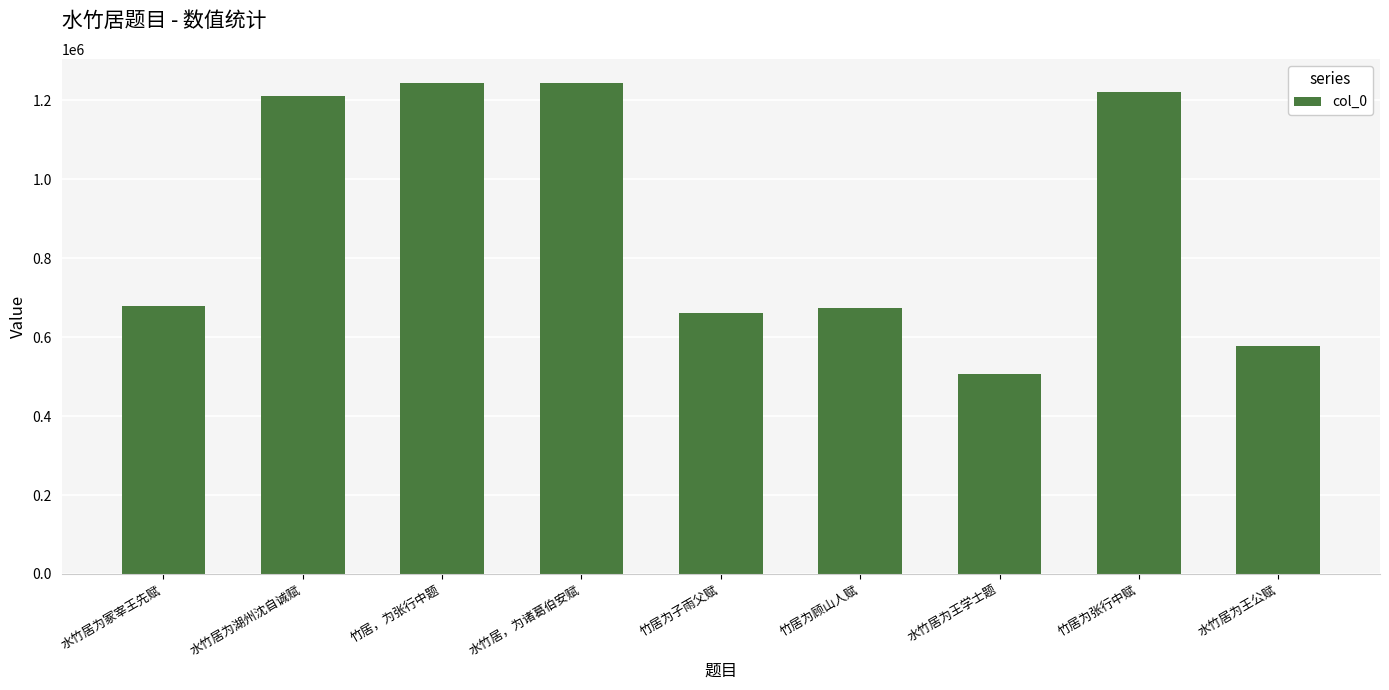

Does the chart contain stacked bars?

No